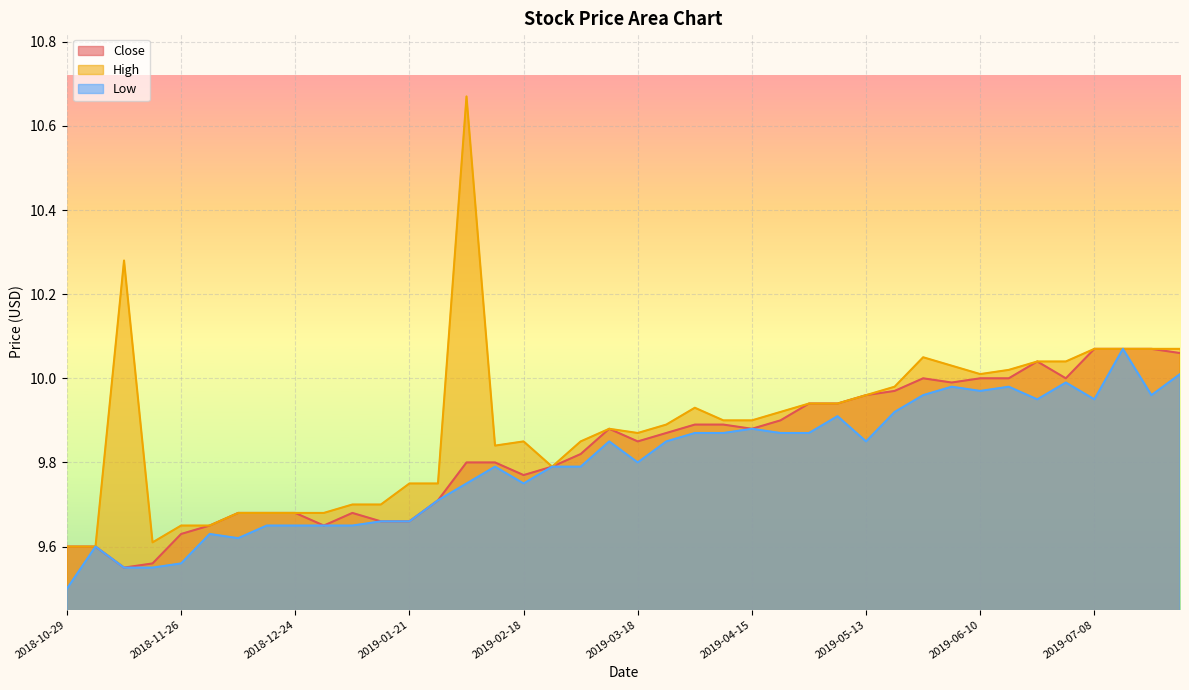

What is the difference between the Low values at 2019-01-07 and 2019-02-18?

0.1